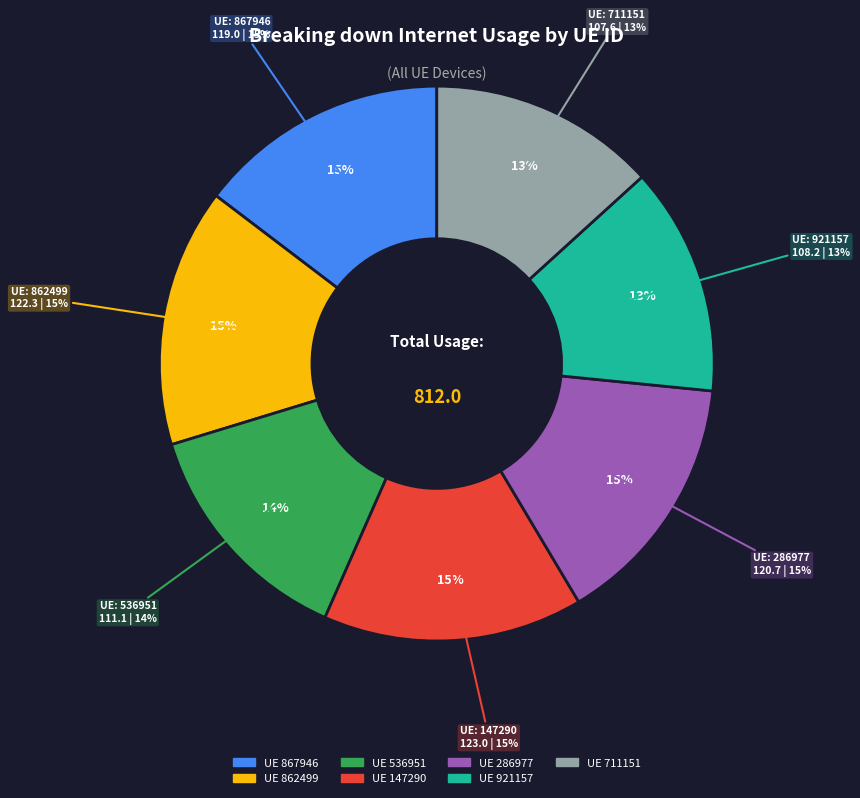

Which has a higher value, 536951 or 711151?

536951